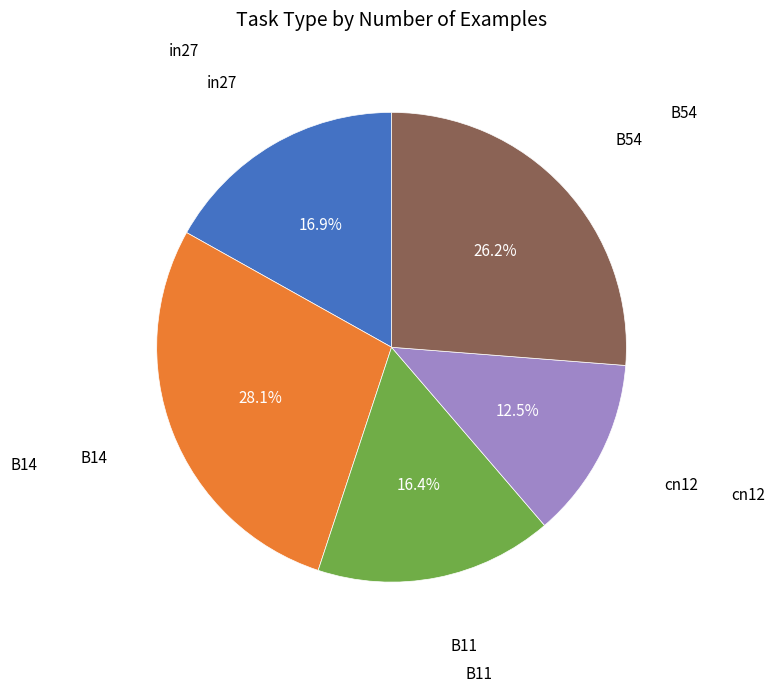

Does any single category account for the majority?

No